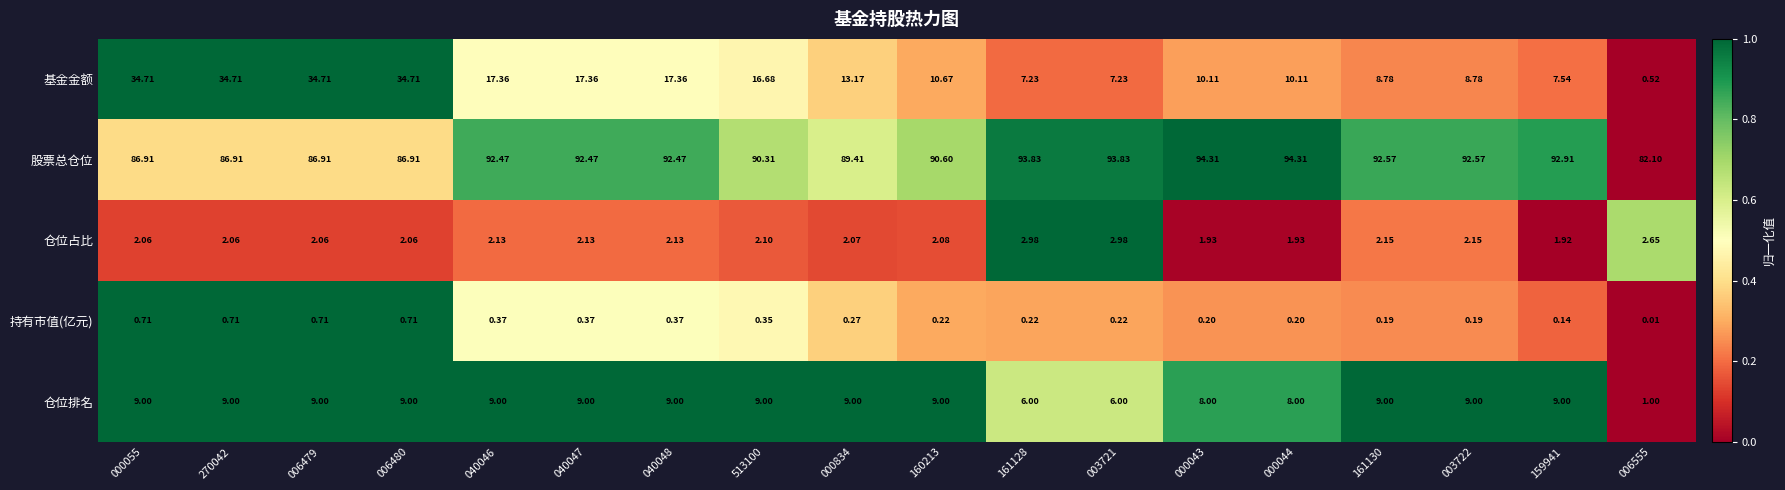

How many distinct data groups are displayed?

5